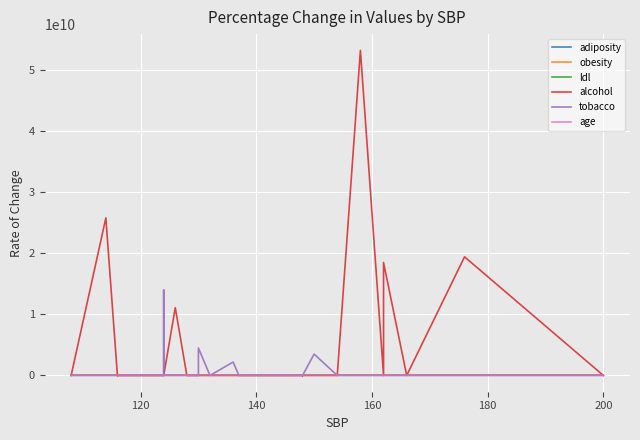

The tobacco series shows 0.6 at 140. True or false?

True